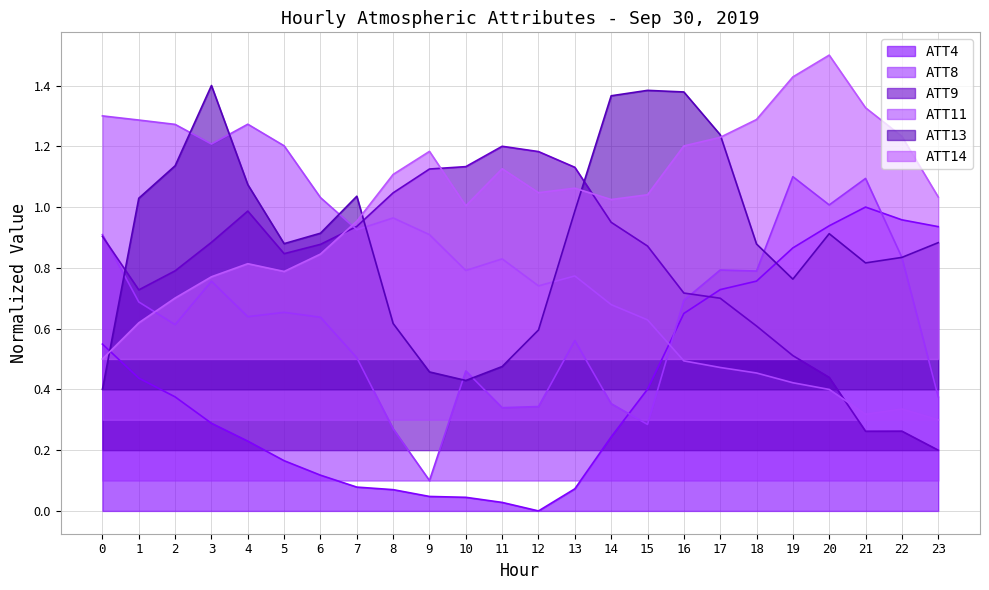

What is the greatest value displayed?

1.5